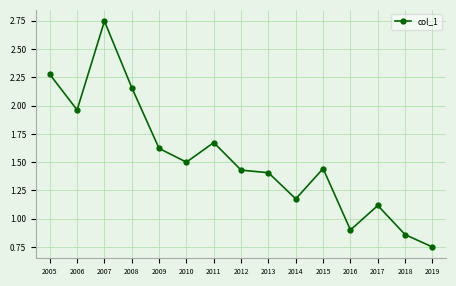

At which category does the chart reach its peak across all series?

2007